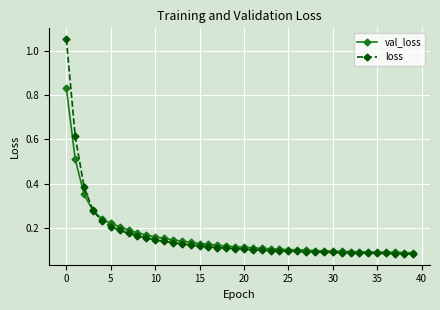

At how many categories does at least one series exceed 0?

40